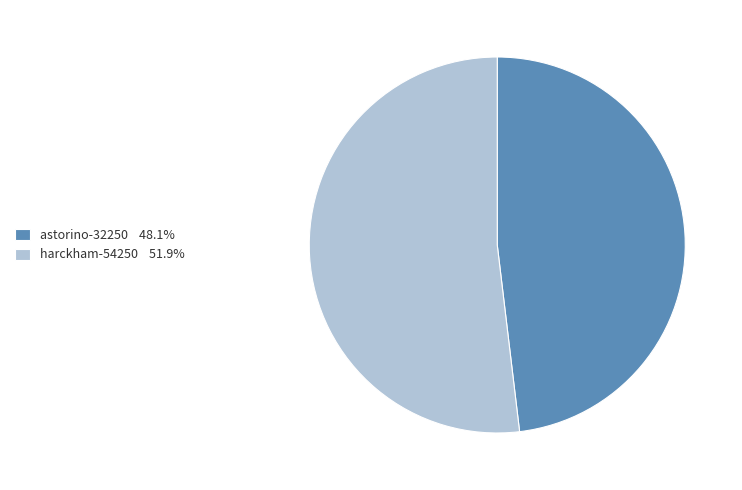

Count the number of slices in the pie.

2